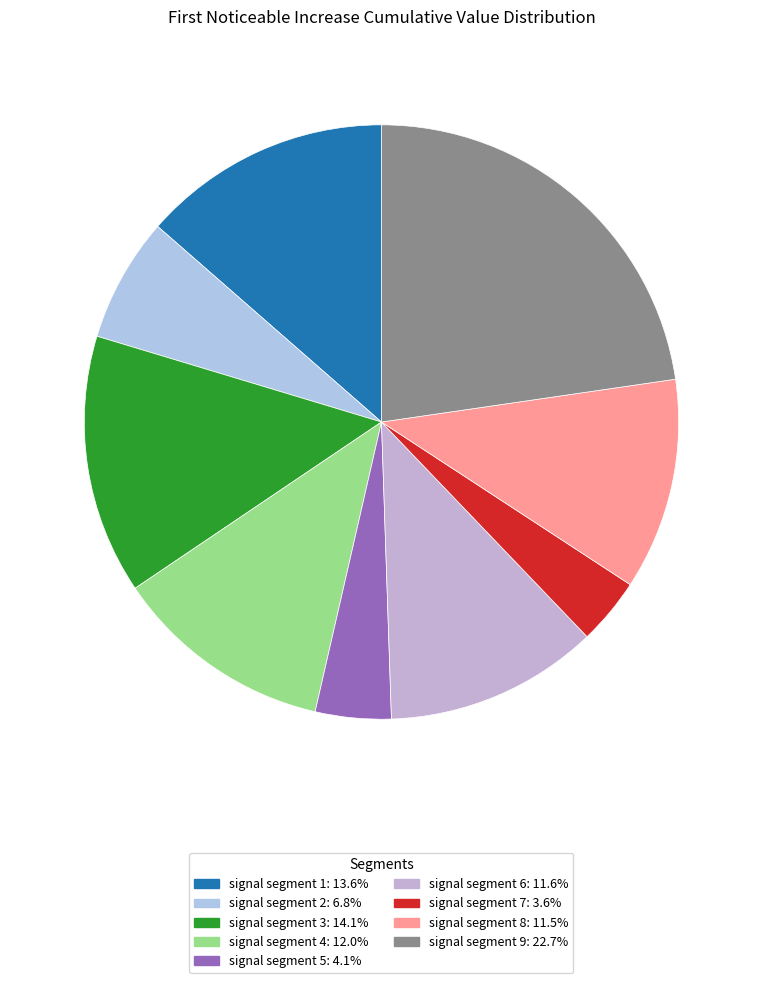

How many segments does this pie chart have?

9